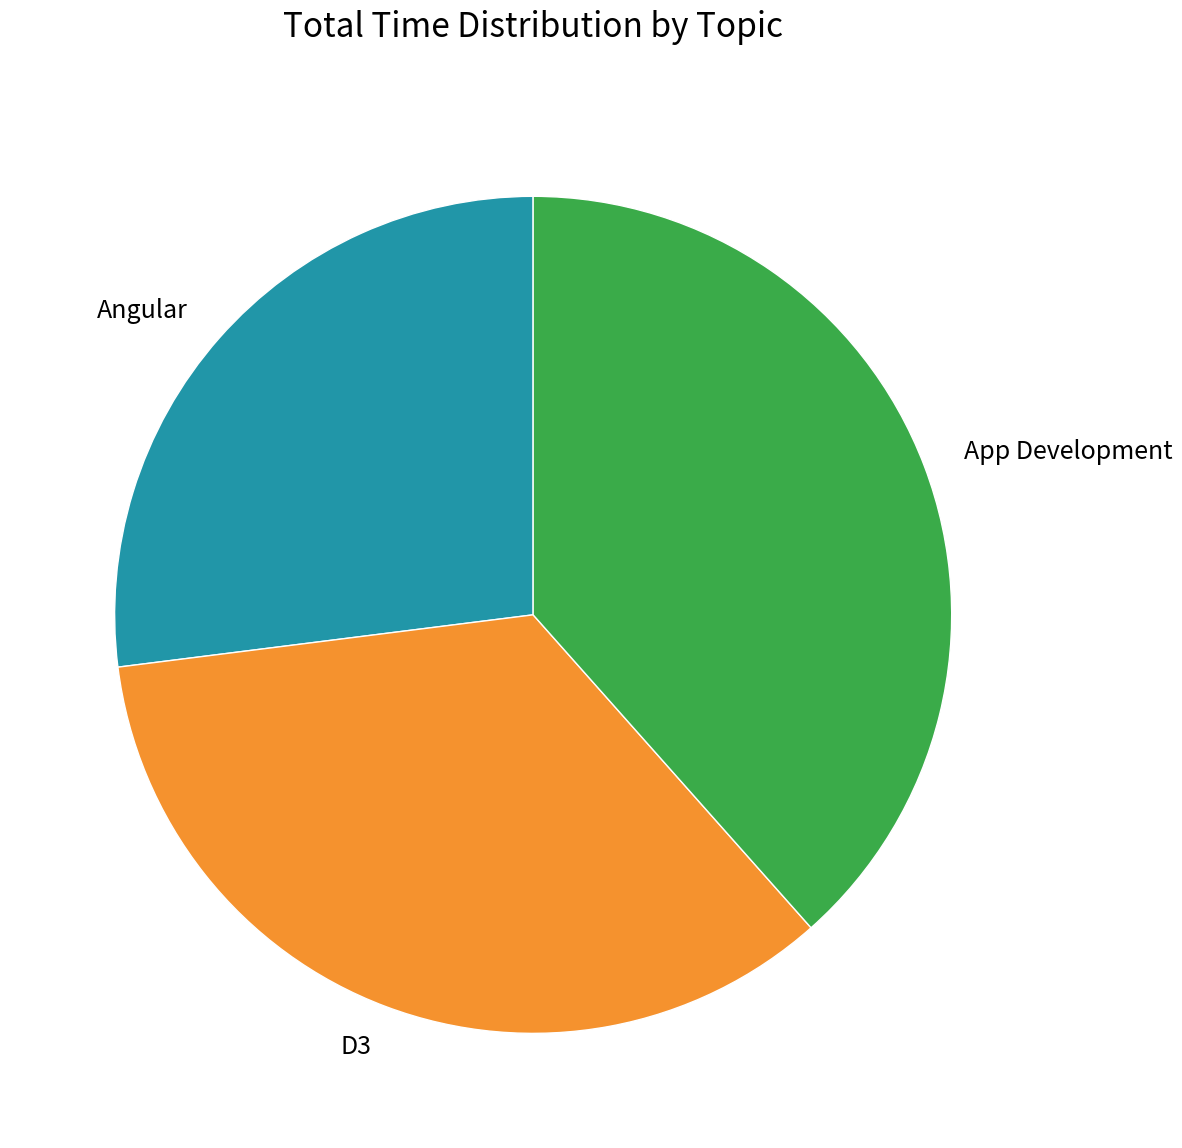

Is it true that Angular is 21% of the pie?

False